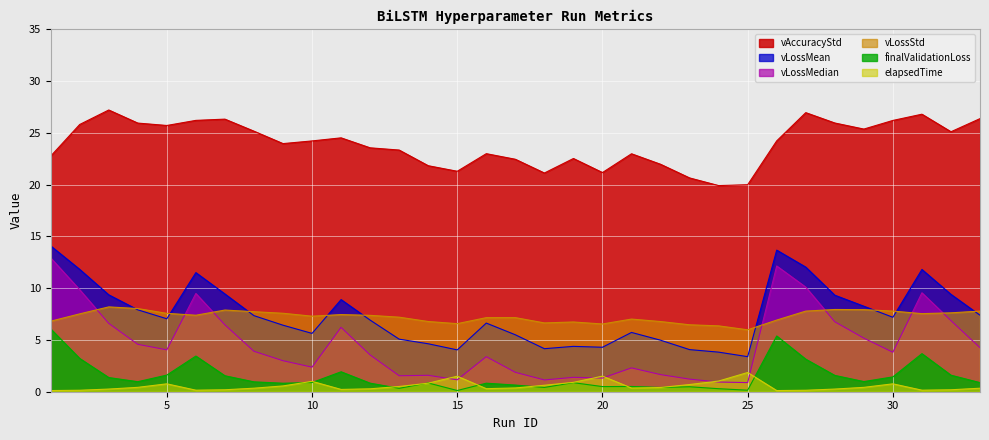

What is the value of the vAccuracyStd point at the 25th from the left?

20.0